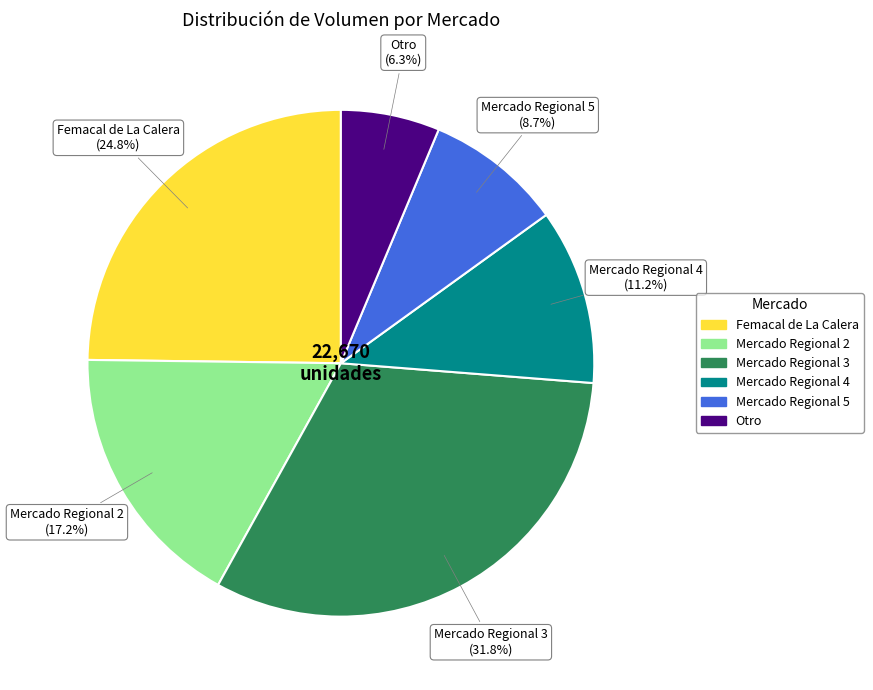

To the nearest percent, what is the average slice percentage?

17%